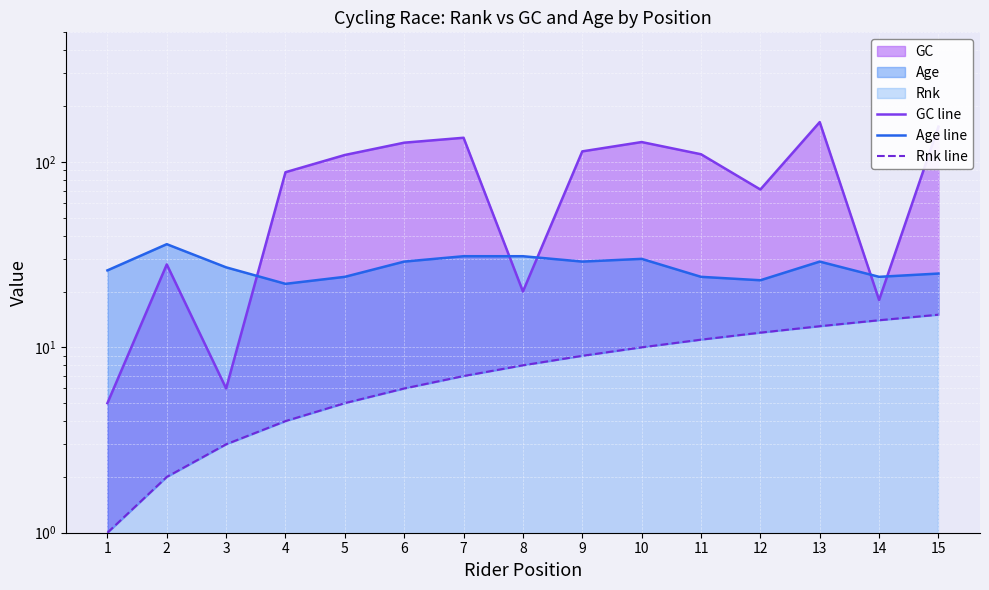

List the labels in order of Rnk line value, smallest first.

1, 2, 3, 4, 5, 6, 7, 8, 9, 10, 11, 12, 13, 14, 15